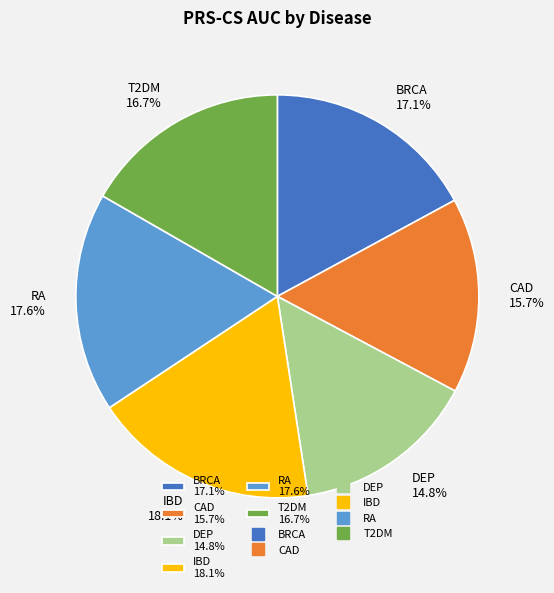

Is DEP 14.8% the majority of the pie?

No